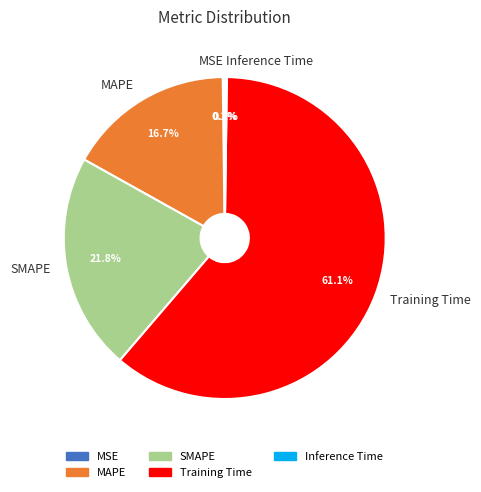

Does Training Time account for over 50% of the chart?

Yes